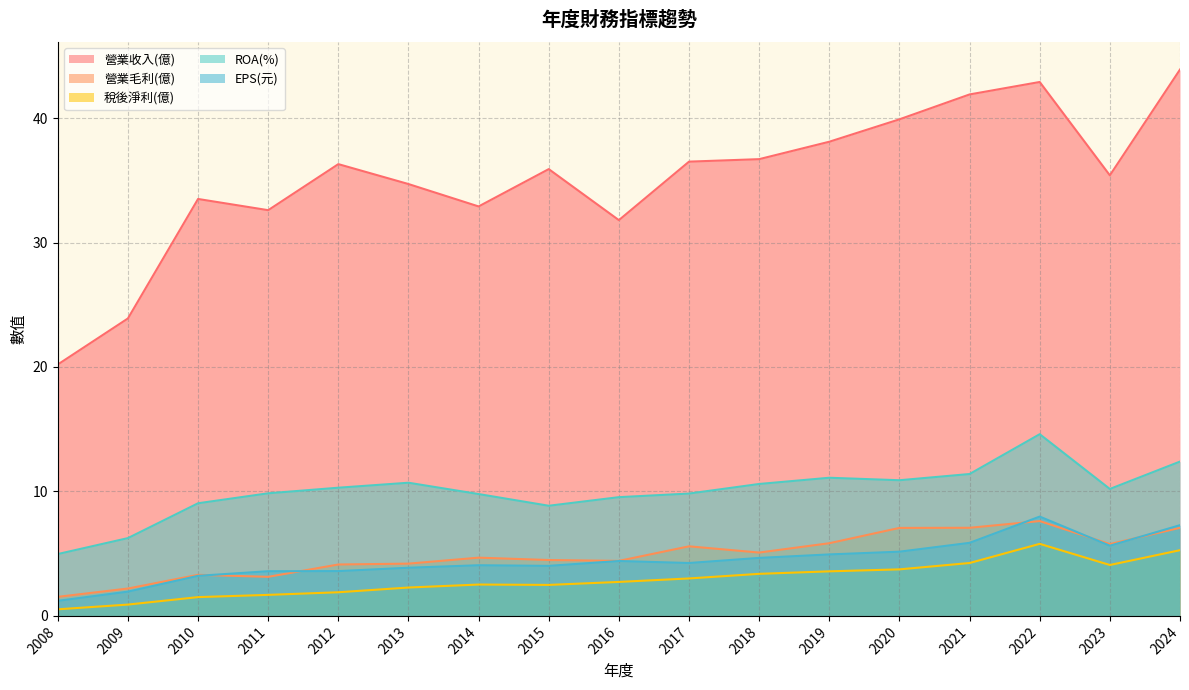

What is the highest value of the EPS(元) series?

8.0